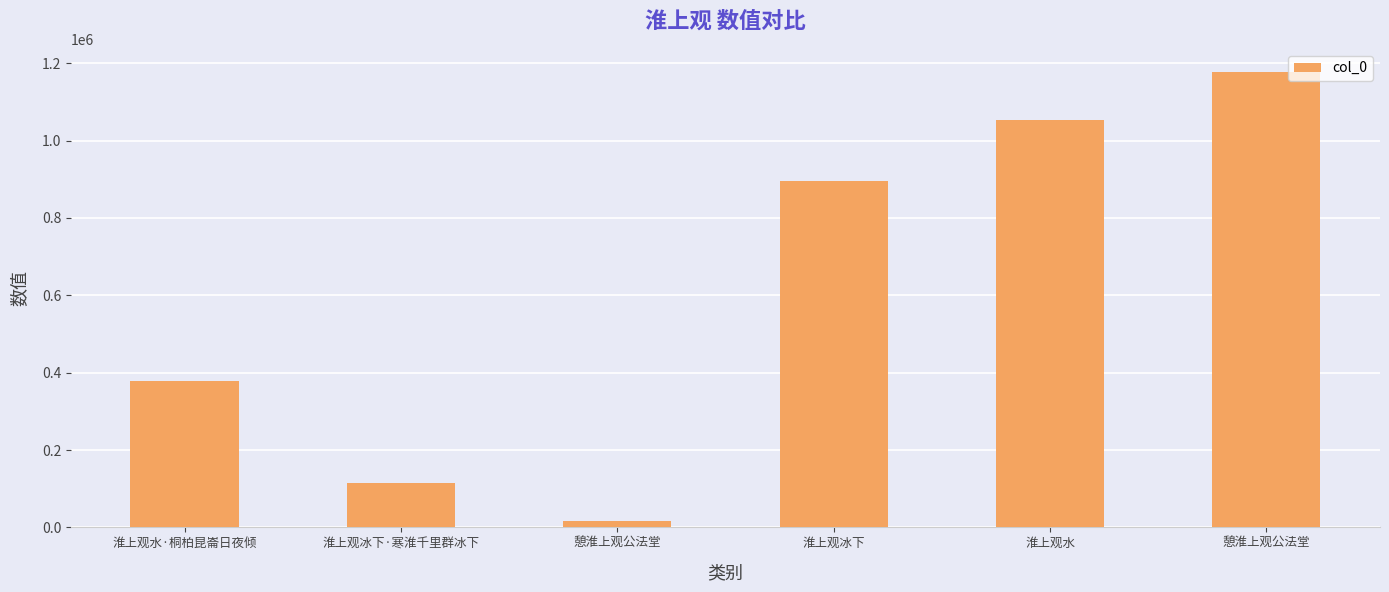

The value at 淮上观水·桐柏昆崙日夜倾 is 218209. True or false?

False